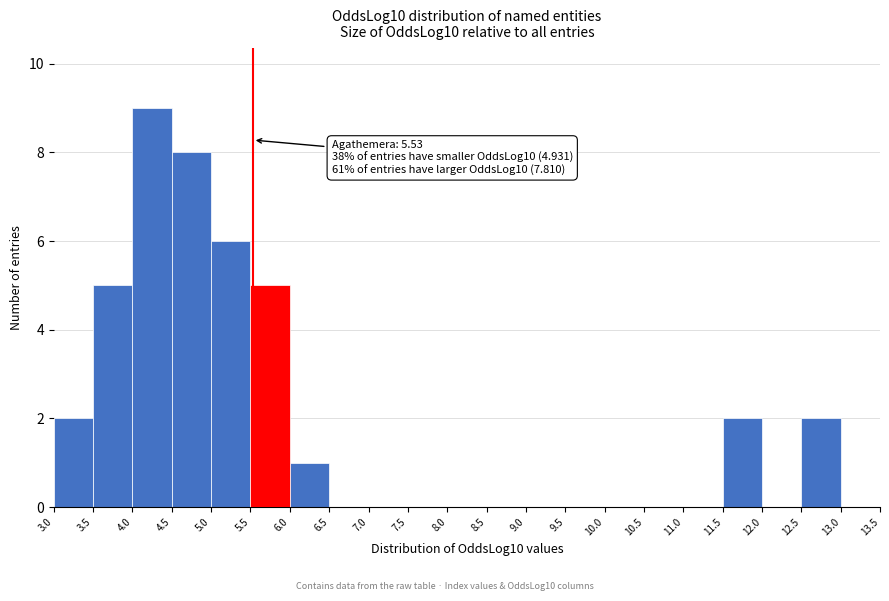

Which range on the x-axis has the tallest bar?

4.0 to 4.5